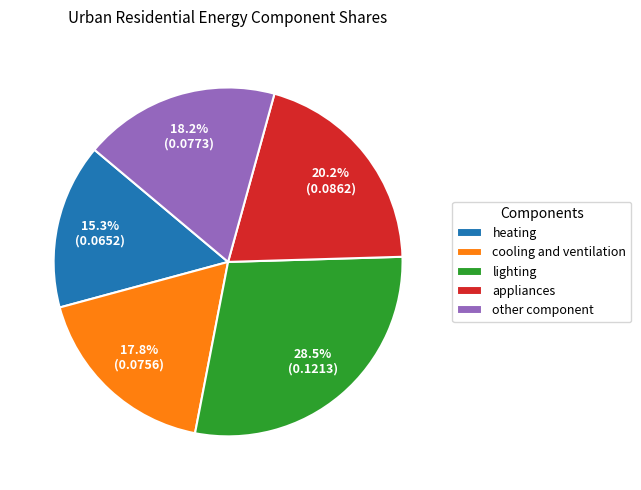

Is it true that heating is 26% of the pie?

False